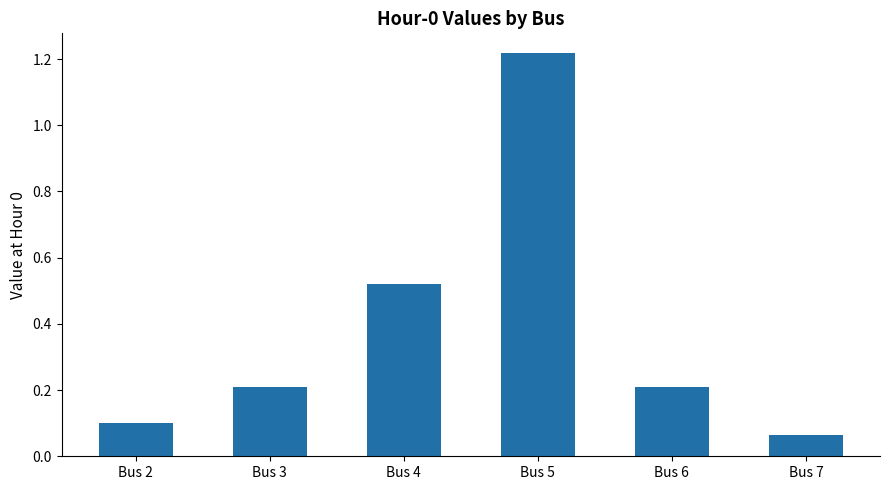

Is it true that the value at Bus 7 is 0.0?

False